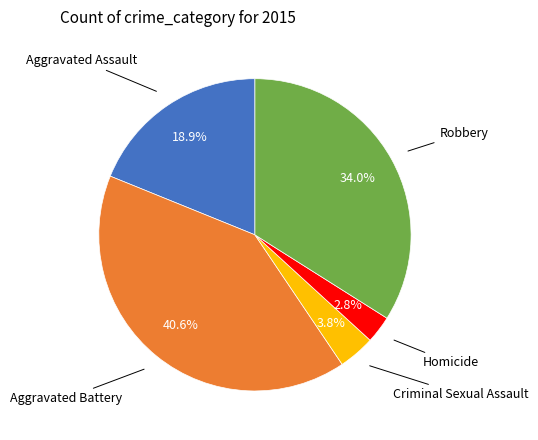

Count the number of slices in the pie.

5